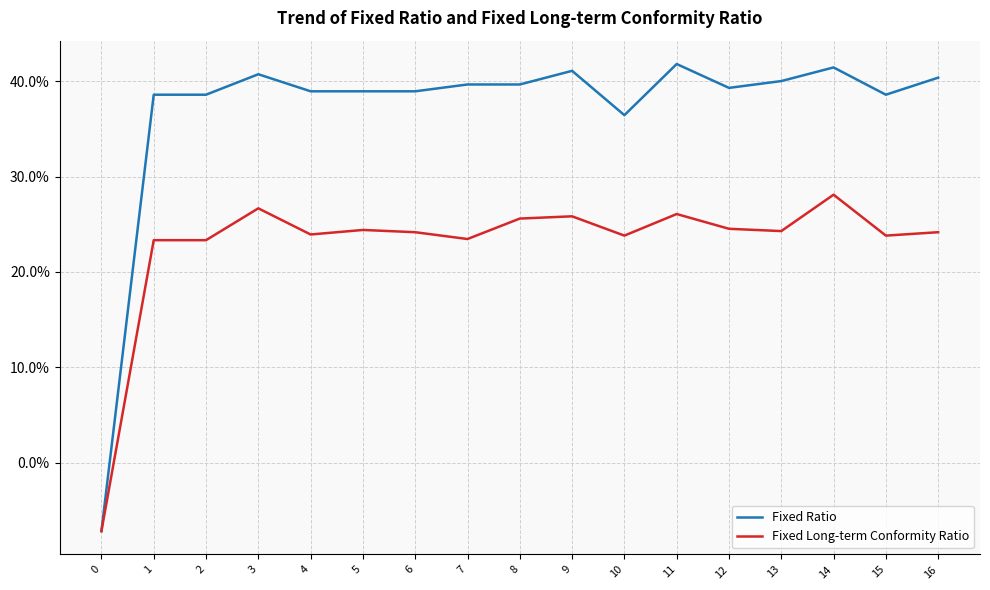

Is it true that Fixed Long-term Conformity Ratio equals 0.1 at 10?

False